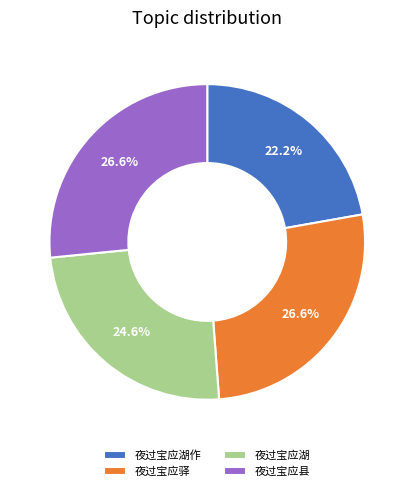

Is it true that 夜过宝应驿 is 21% of the pie?

False